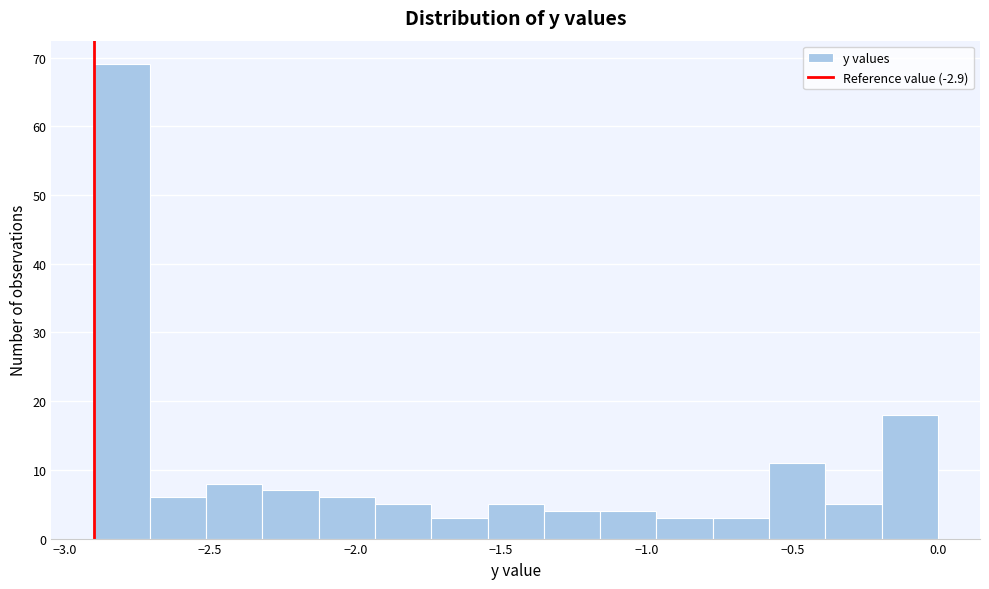

Around what value on the x-axis is the tallest bar? Give the approximate position of its centre, as read against the axis.

-2.80